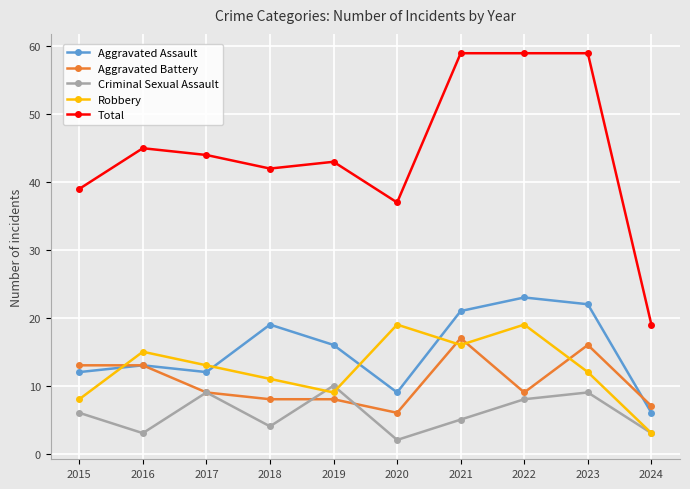

At 2018, list the series in order from smallest to largest.

Criminal Sexual Assault, Aggravated Battery, Robbery, Aggravated Assault, Total